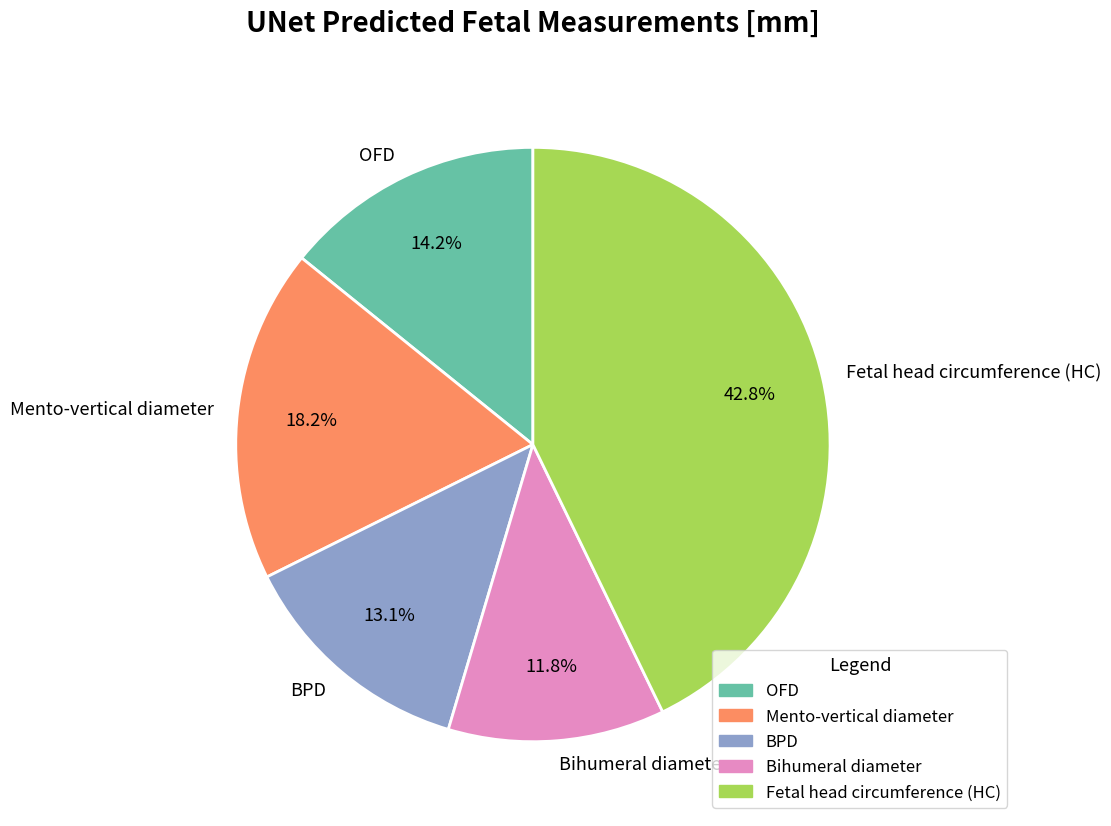

Which slice is the largest?

Fetal head circumference (HC)